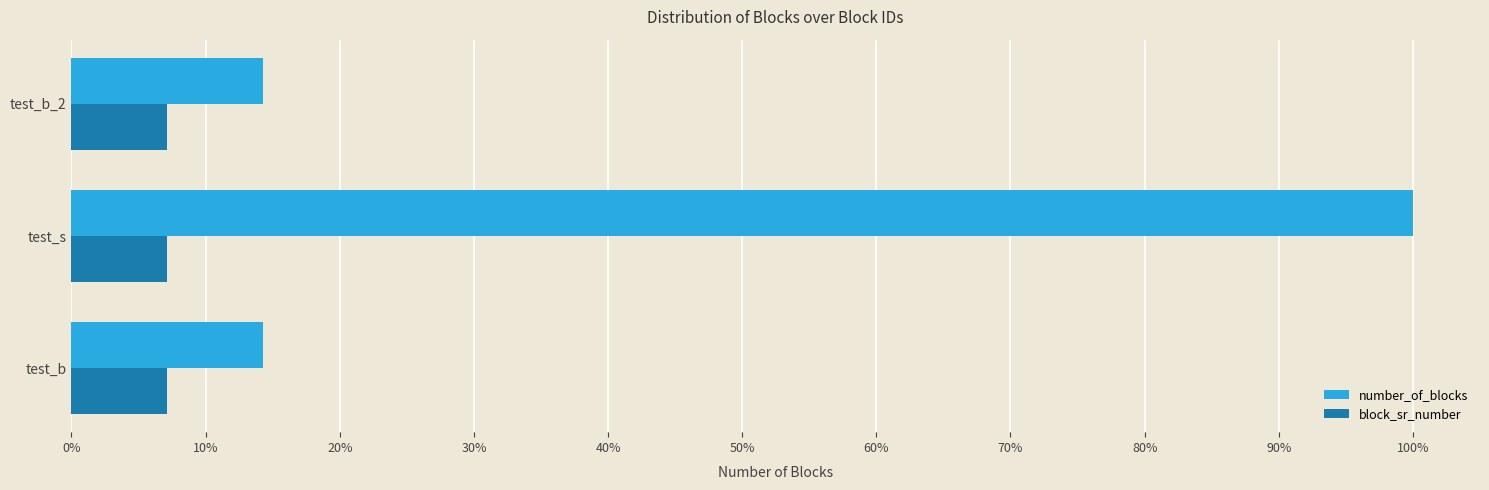

Which series has the largest total across all categories?

number_of_blocks